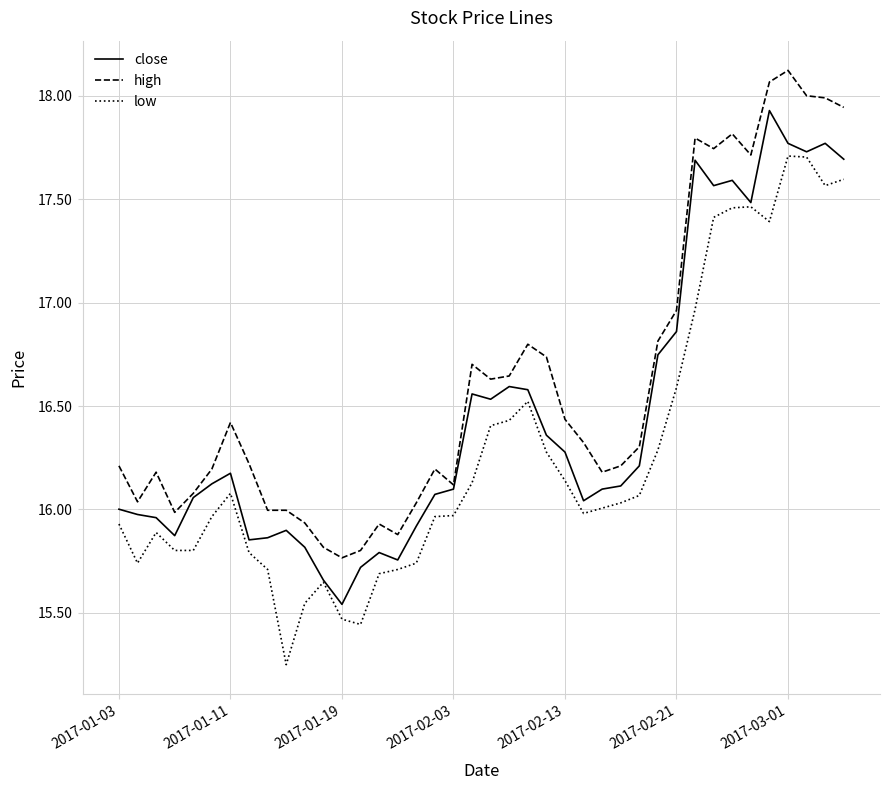

Count the number of categories in the chart.

40